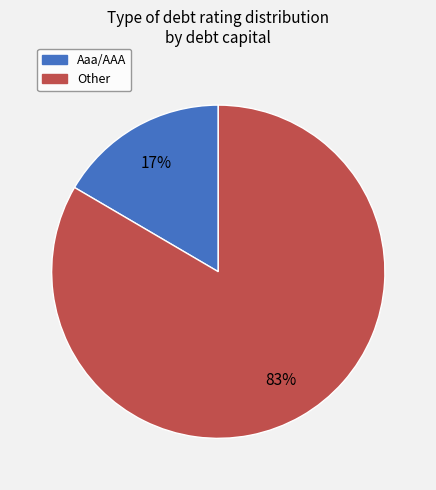

Combined, do Aaa/AAA and Other account for over 50%?

Yes